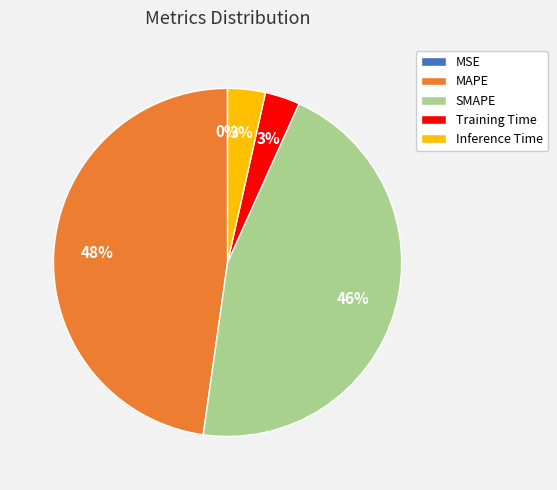

Is there a majority slice in this chart?

No